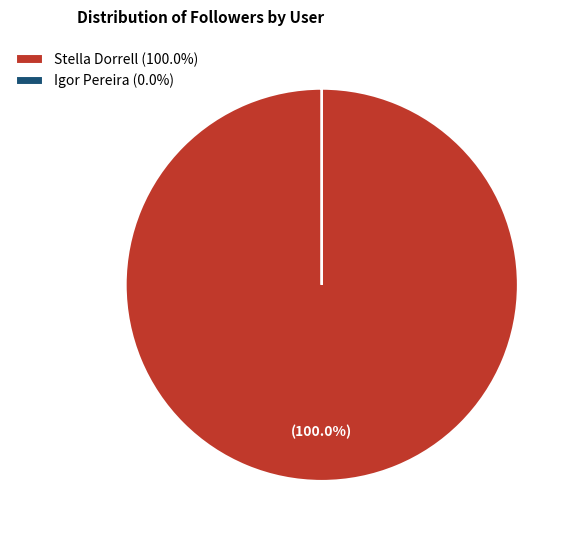

Does any single category account for the majority?

Yes